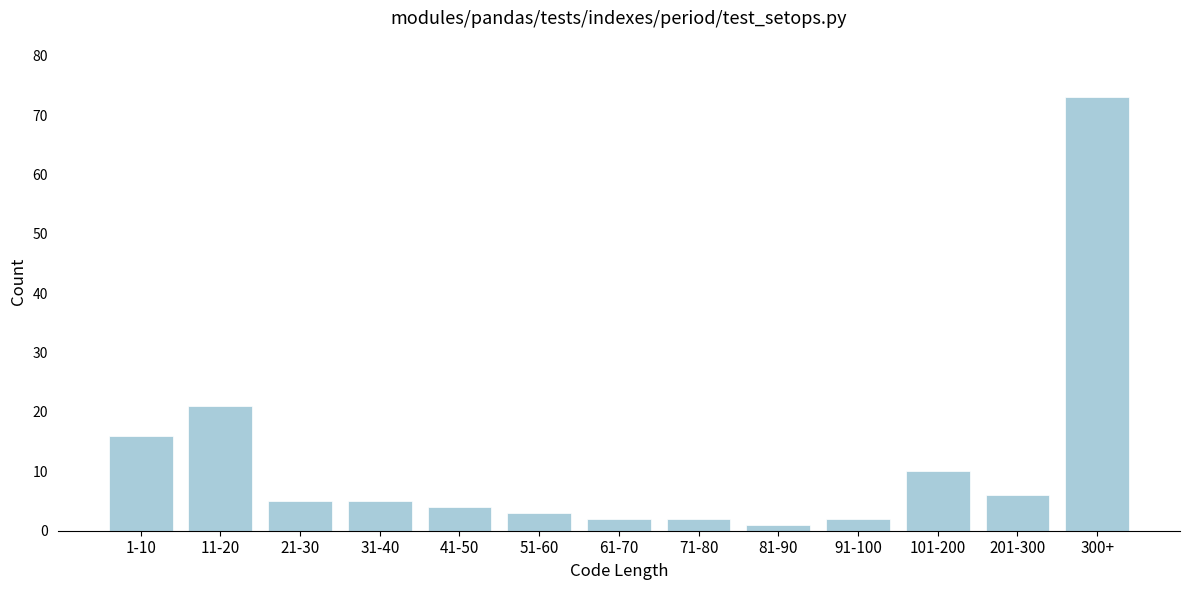

Reading left to right, what are all the values shown in this chart?

16	21	5	5	4	3	2	2	1	2	10	6	73